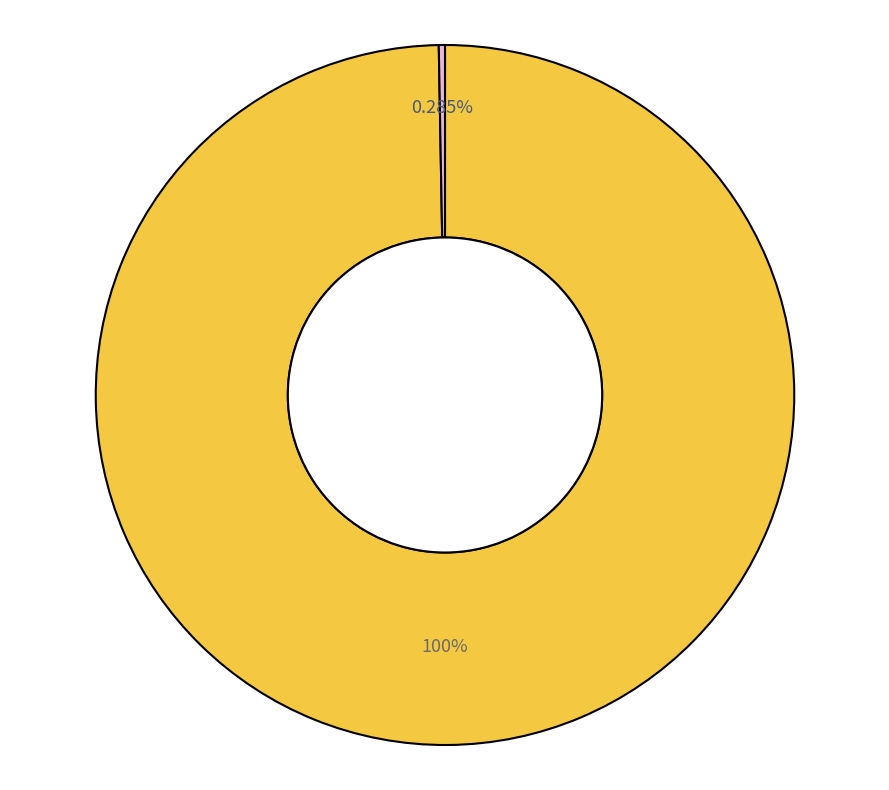

Count the number of slices in the pie.

2